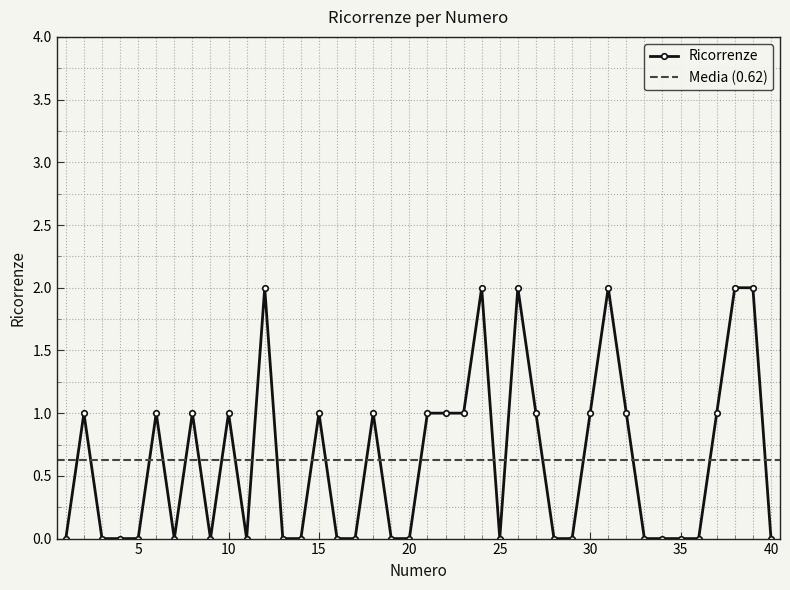

What is the value of the 6th point from the left?

1